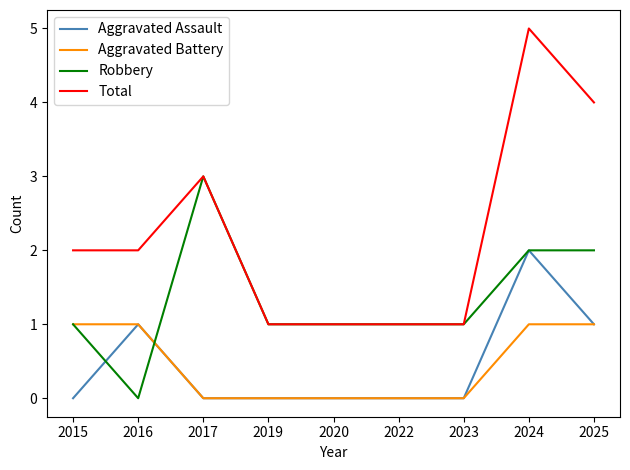

What is the maximum value for Total?

5